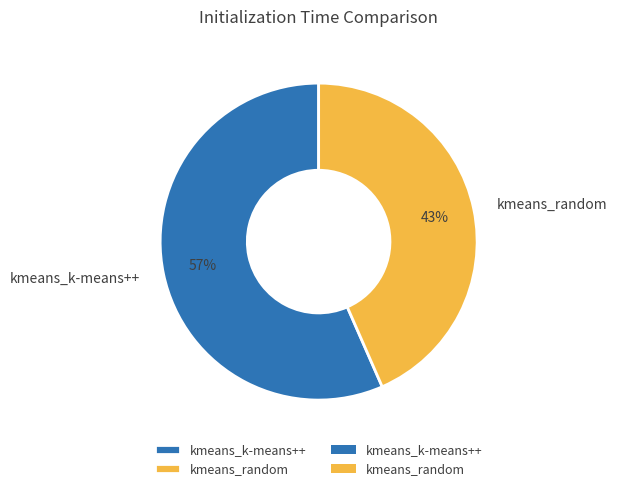

Does kmeans_k-means++ account for over 50% of the chart?

Yes